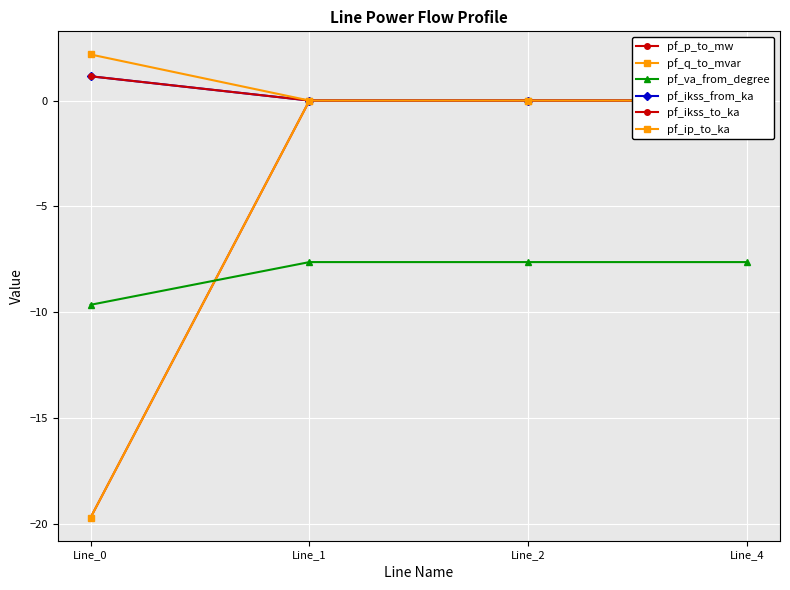

Does the chart display data point markers on the line(s)?

Yes